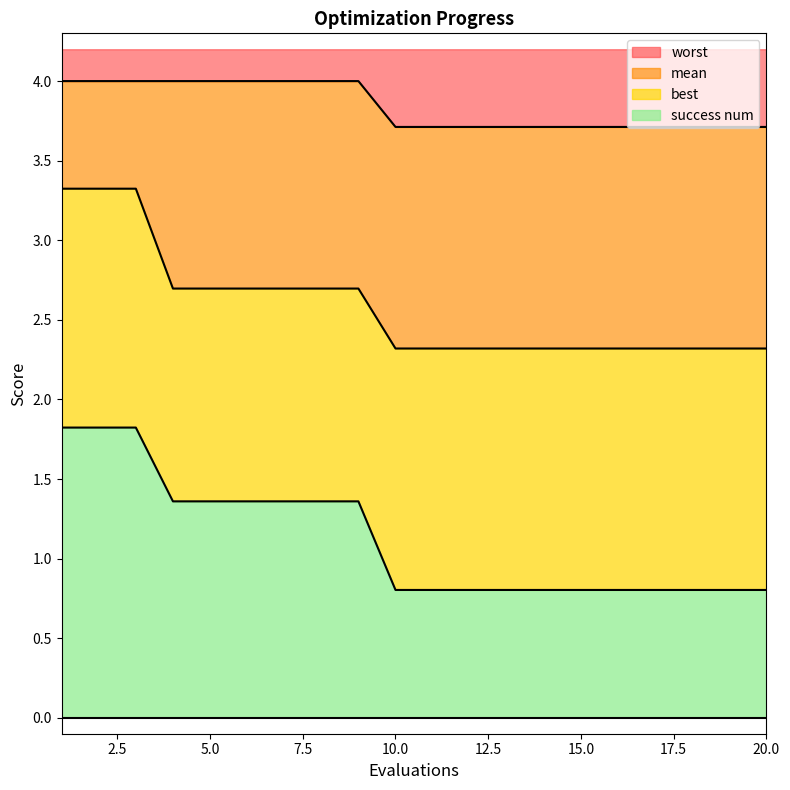

What is the difference between the second highest and second lowest values in the best series?

1.0